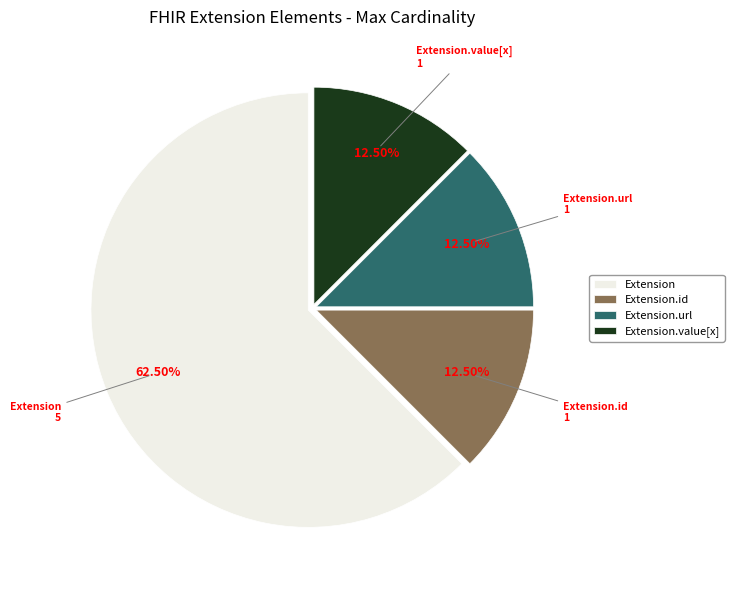

What portion of the pie excludes Extension?

37.5%